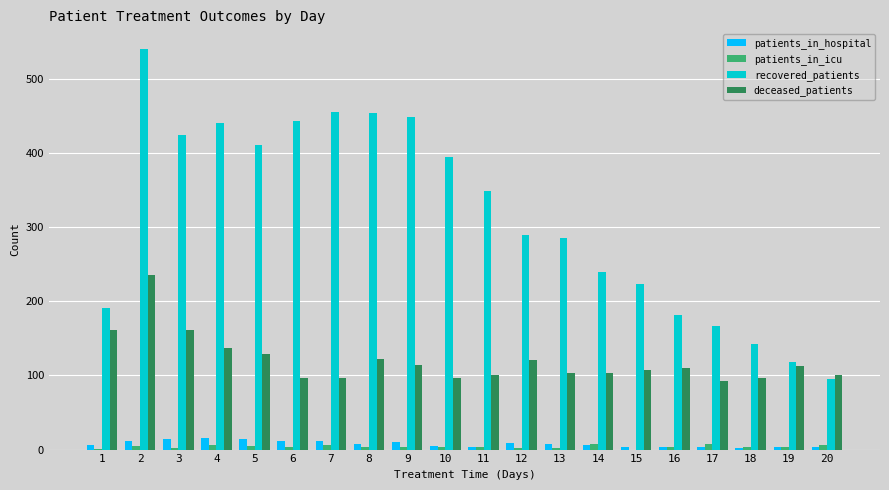

Is it true that recovered_patients equals 449 at 9?

True